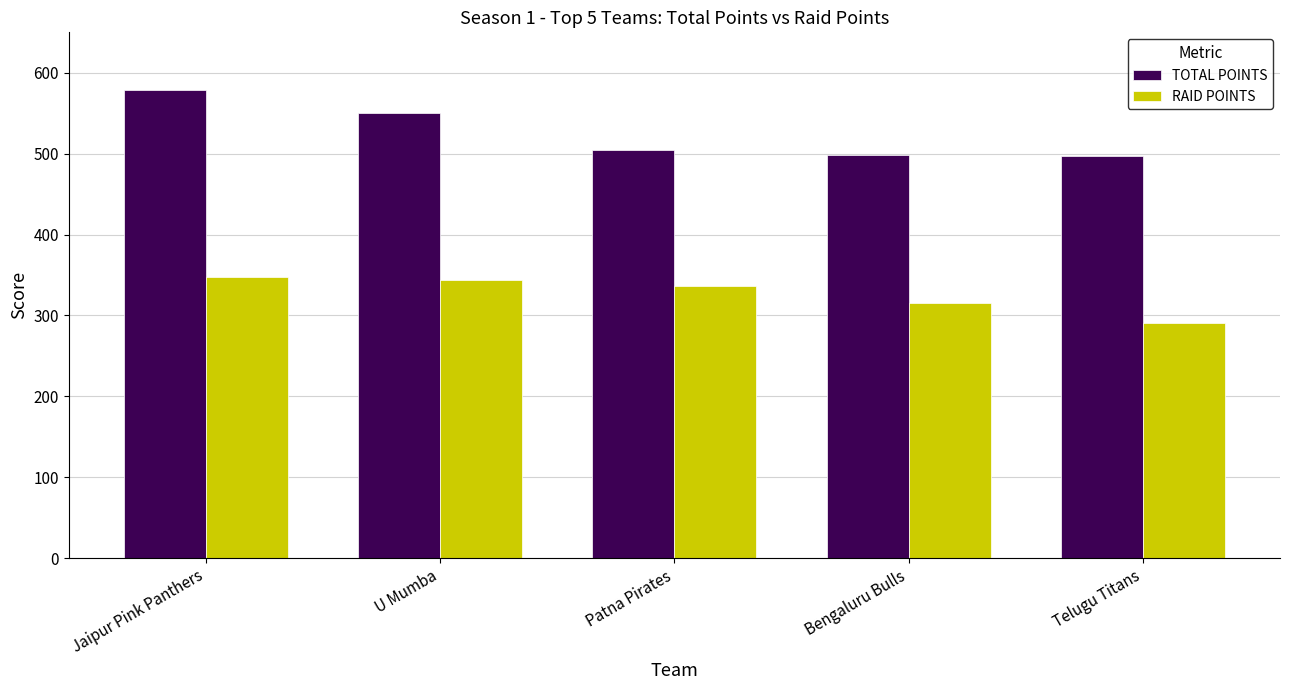

What is the sum of all RAID POINTS values?

1634